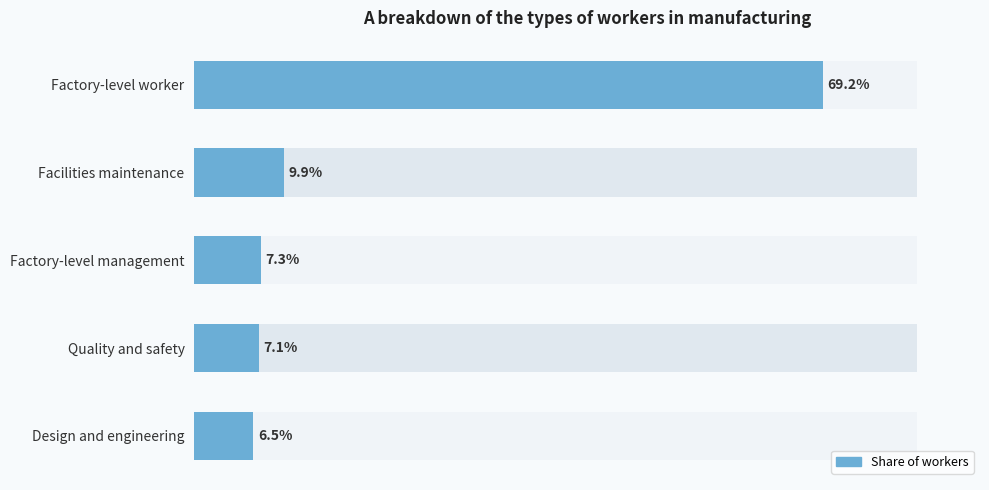

What is the sum of all col_1 values?

1.0